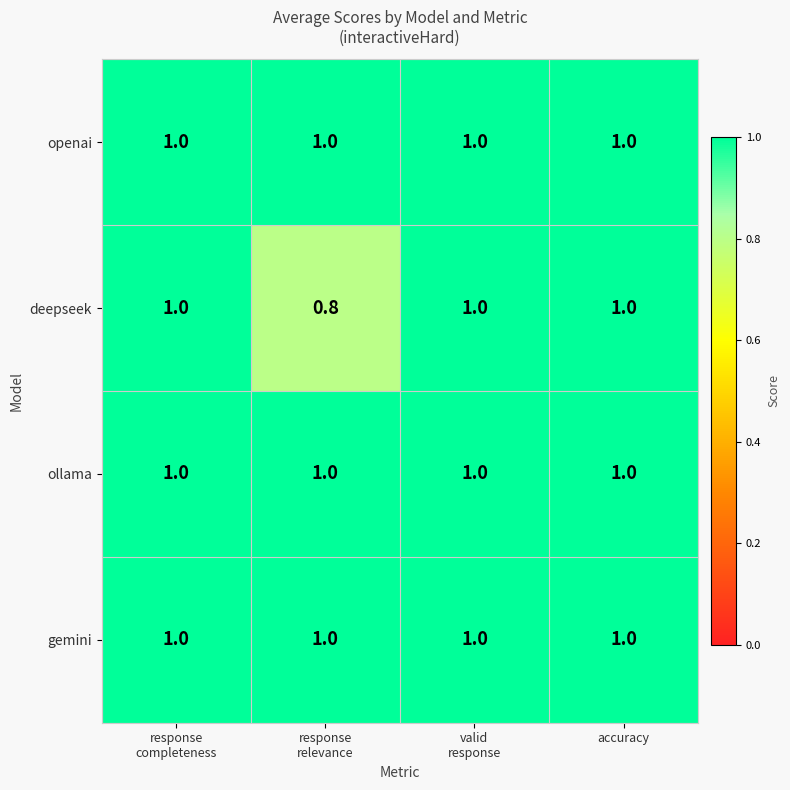

Read the openai value at accuracy.

1.0